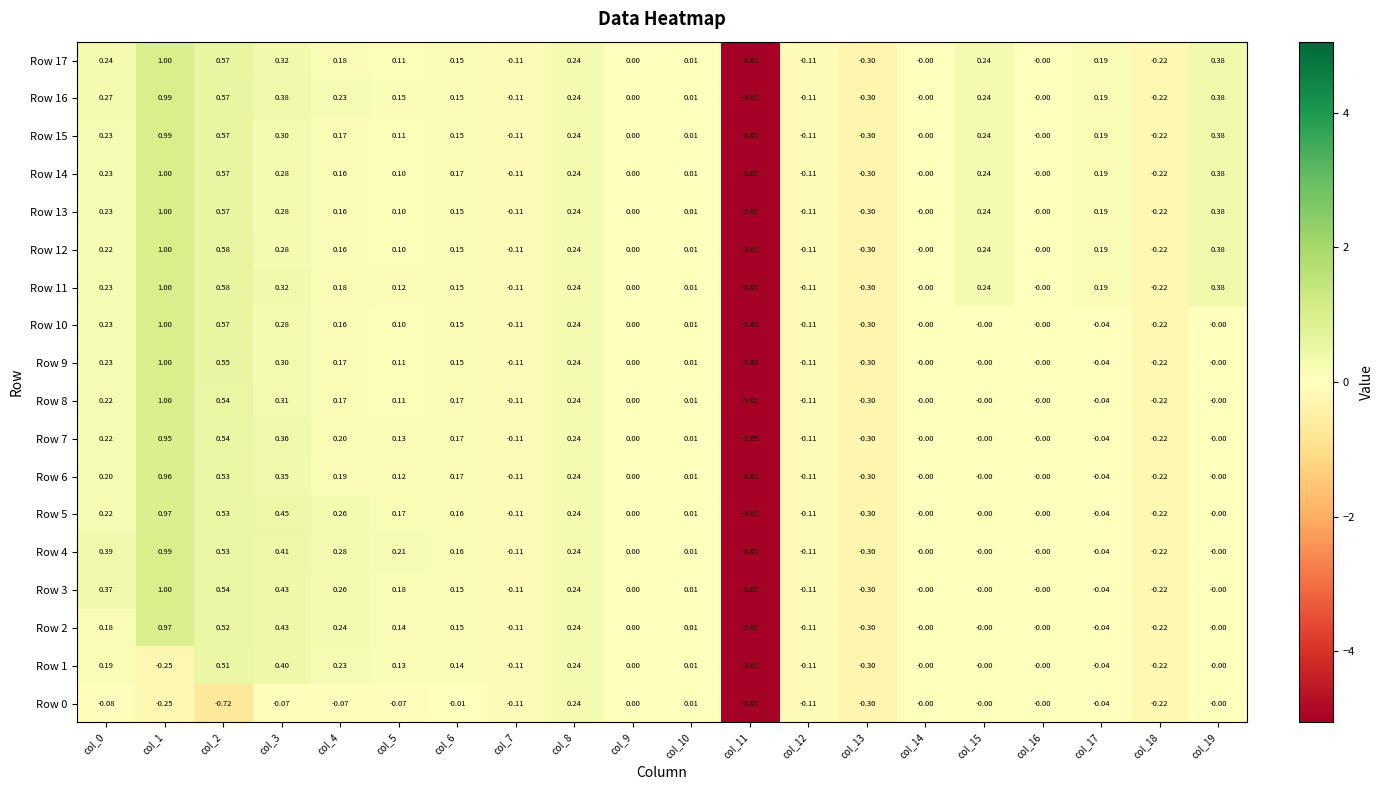

Is the value of Row 11 at col_13 greater than the value of Row 0 at col_11?

Yes